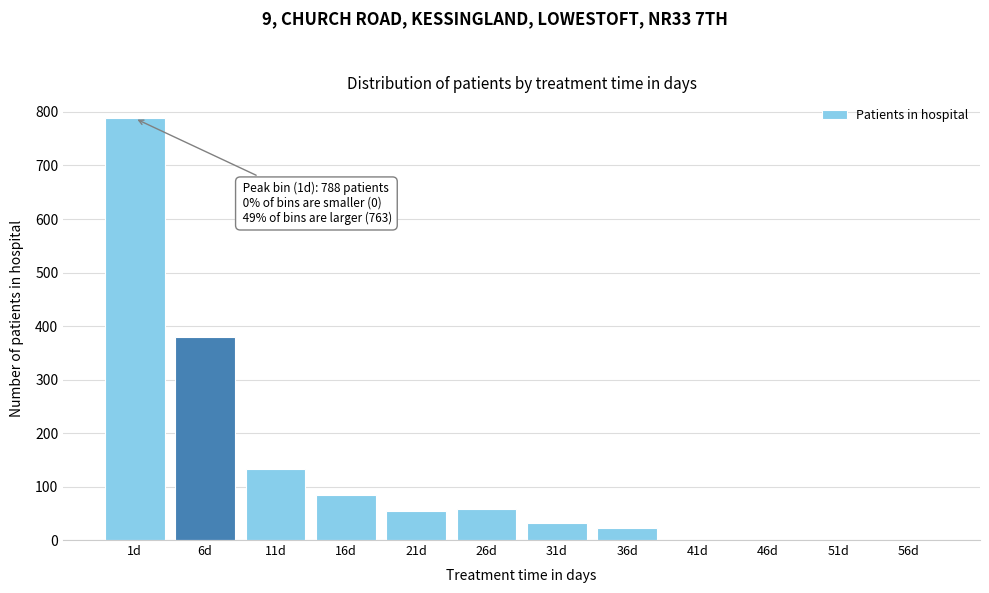

Reading right to left, transcribe all the data shown in this chart.

56d=0	51d=0	46d=0	41d=0	36d=23	31d=31	26d=58	21d=54	16d=85	11d=133	6d=379	1d=788